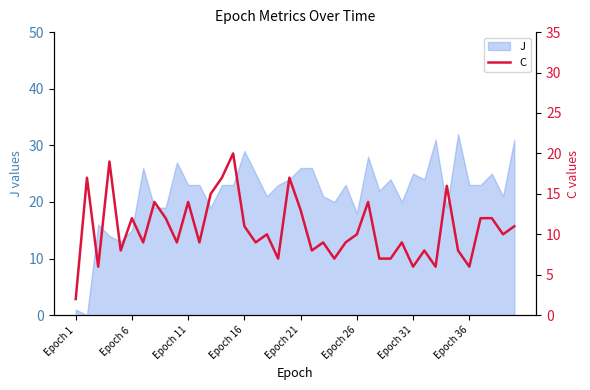

Reading left to right, list all the values displayed in this chart.

2	17	6	19	8	12	9	14	12	9	14	9	15	17	20	11	9	10	7	17	13	8	9	7	9	10	14	7	7	9	6	8	6	16	8	6	12	12	10	11